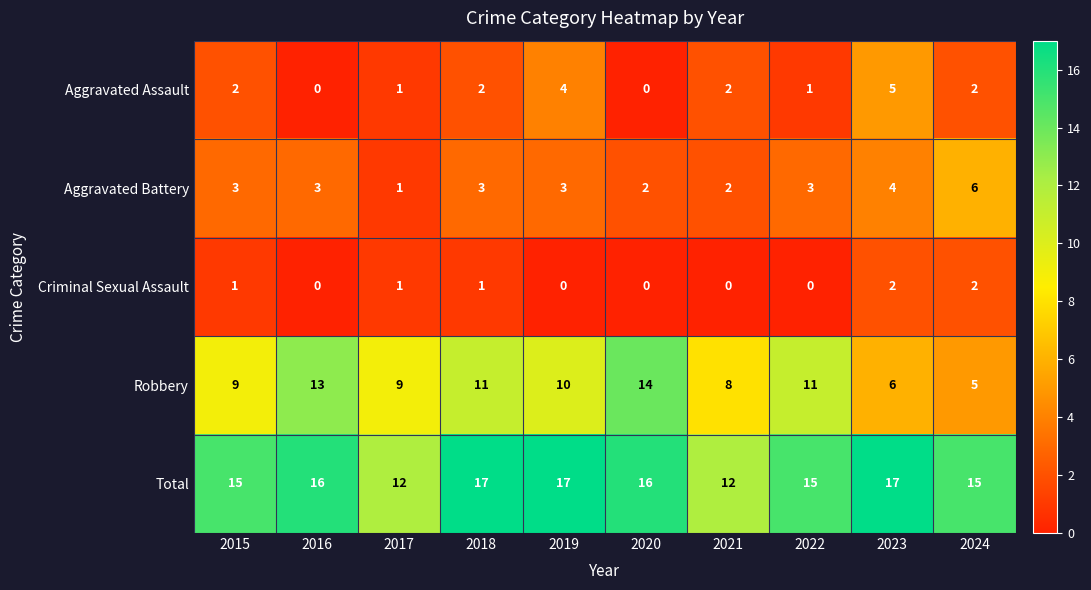

What is the maximum value shown in the chart?

17